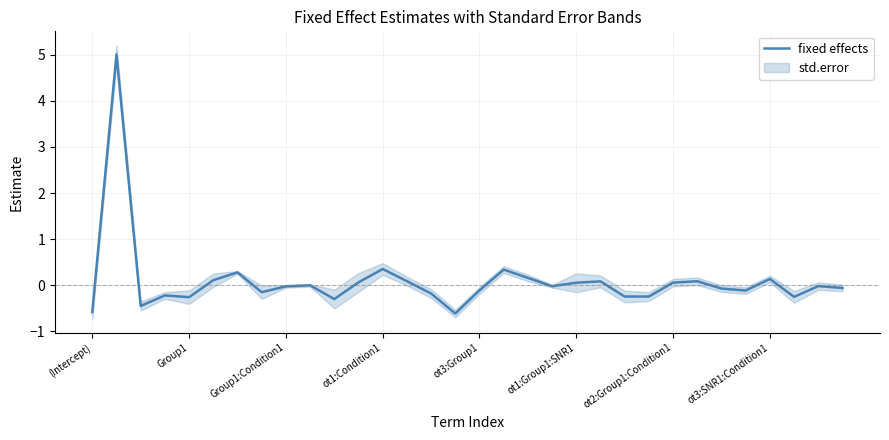

How many lines are shown in the chart?

1